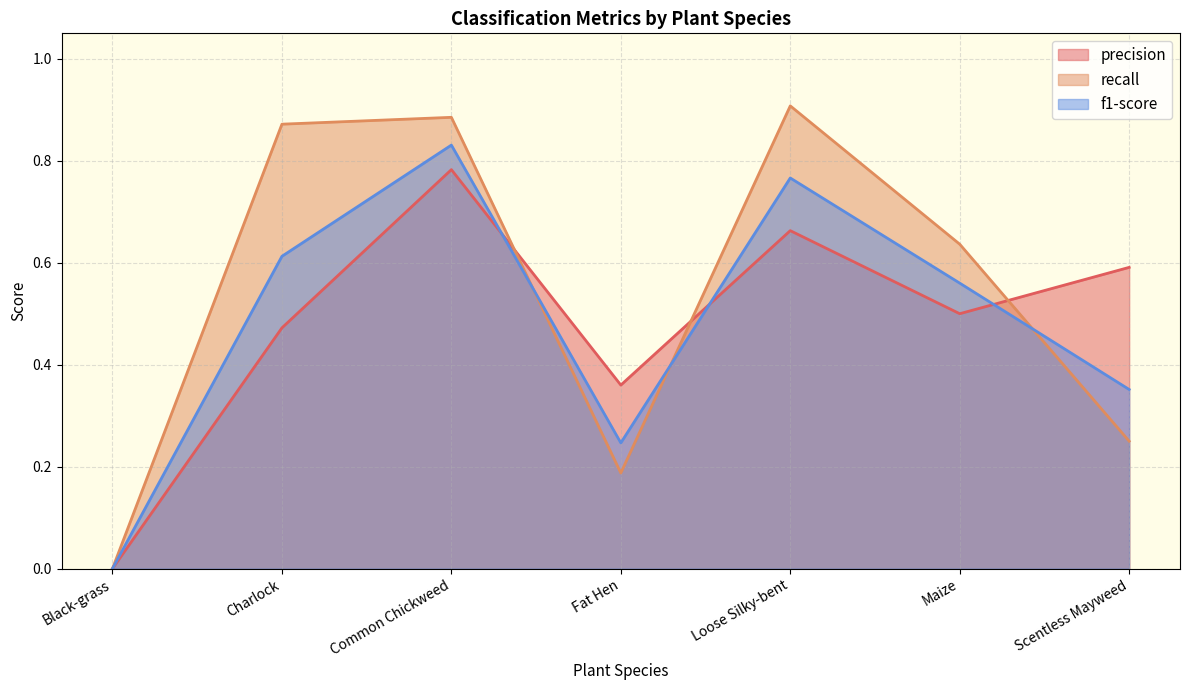

Reading left to right, transcribe all the data shown in this chart.

precision: 0.0	0.5	0.8	0.4	0.7	0.5	0.6
recall: 0.0	0.9	0.9	0.2	0.9	0.6	0.2
f1-score: 0.0	0.6	0.8	0.2	0.8	0.6	0.4